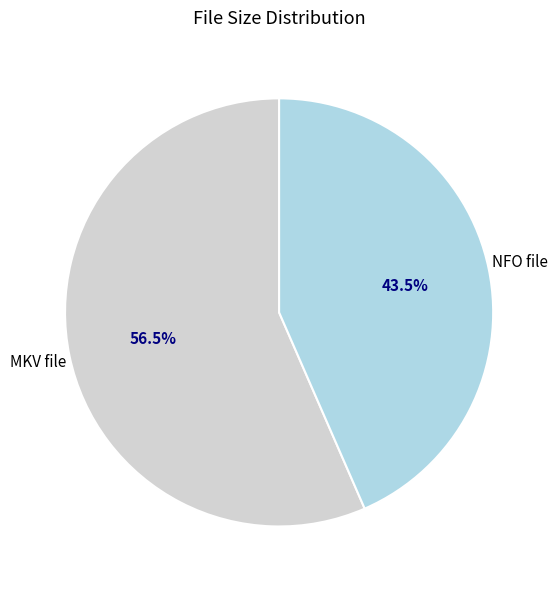

Which slice is the smallest?

NFO file